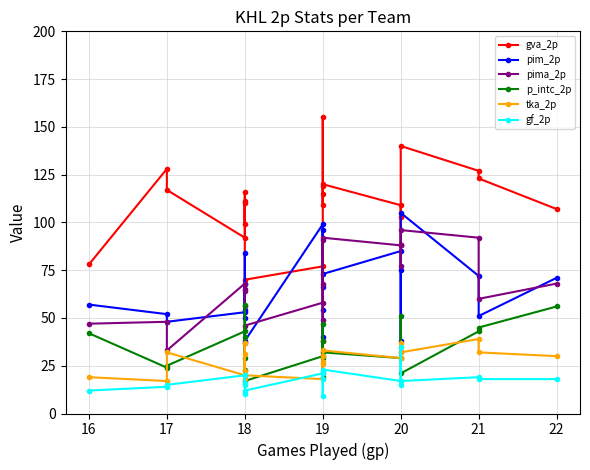

The value of pima_2p at 19 is 85. True or false?

False